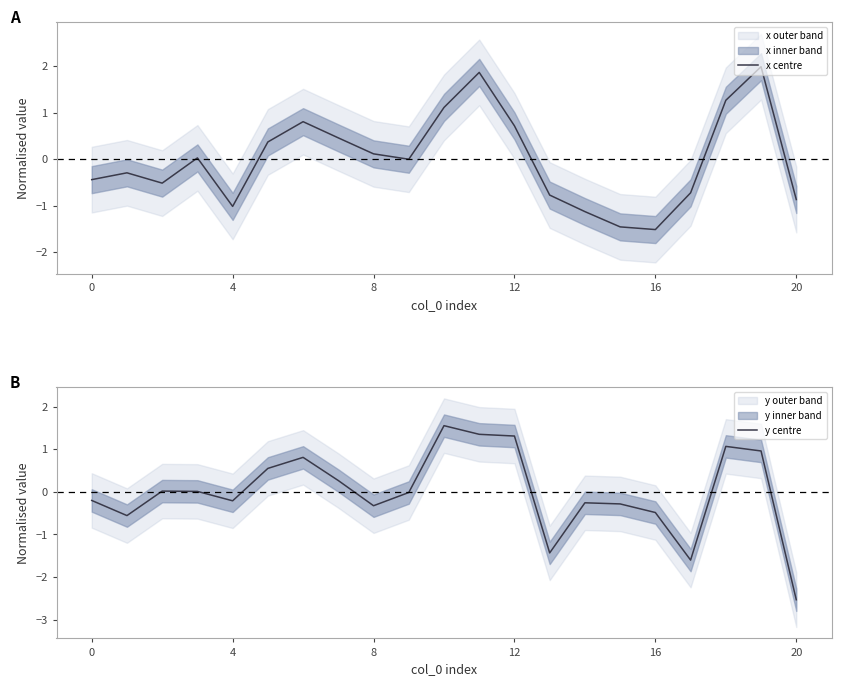

Which series has the largest total across all categories?

x centre